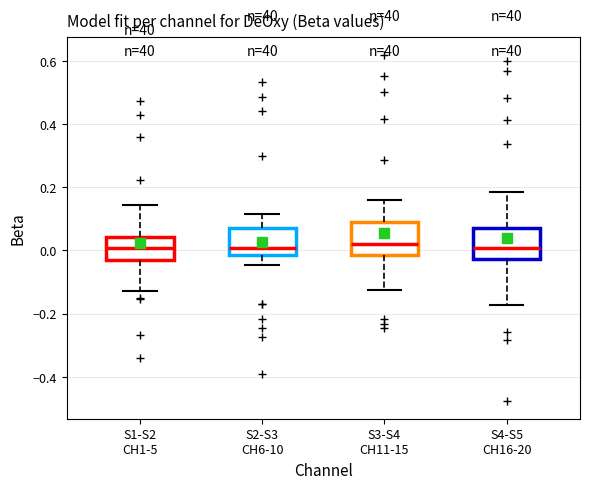

Where is the lower edge of the box for S1-S2 CH1-5 on the y-axis? The values are not printed on the chart, so give them approximately, as read against the axis.

-0.04